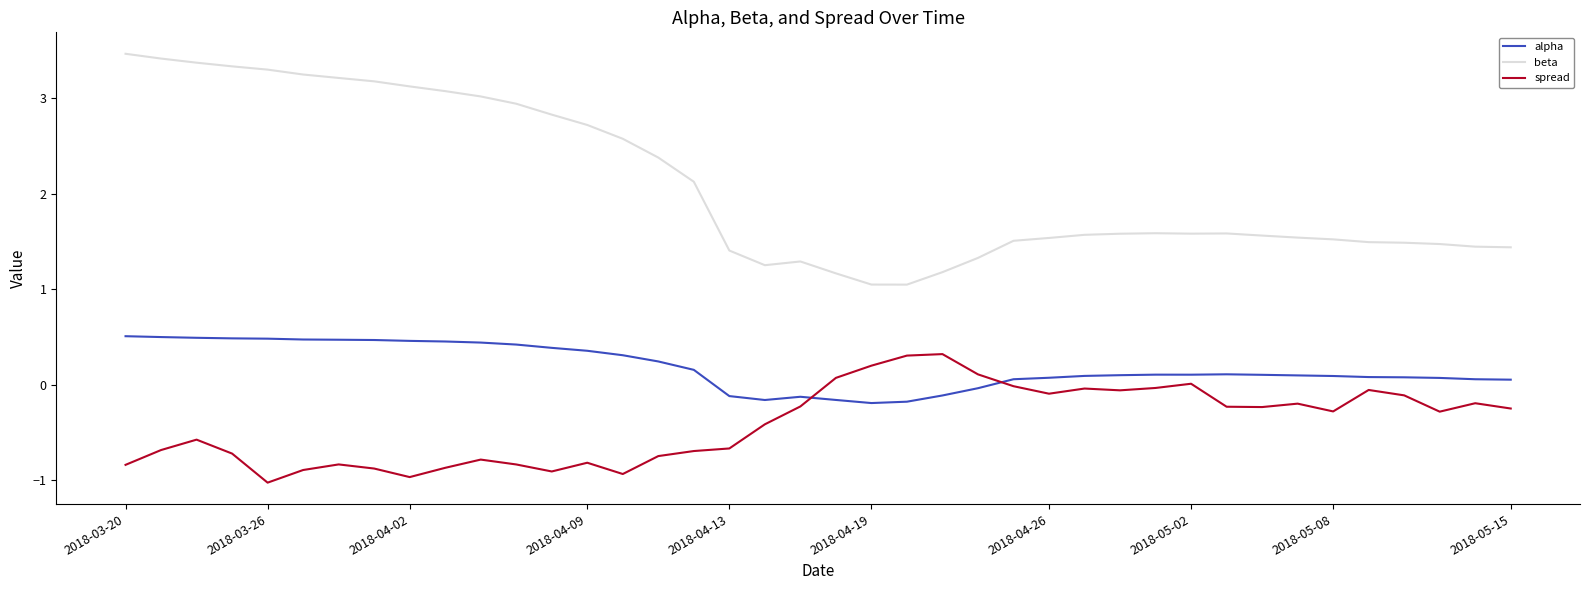

True or false: beta and alpha intersect in this chart.

False